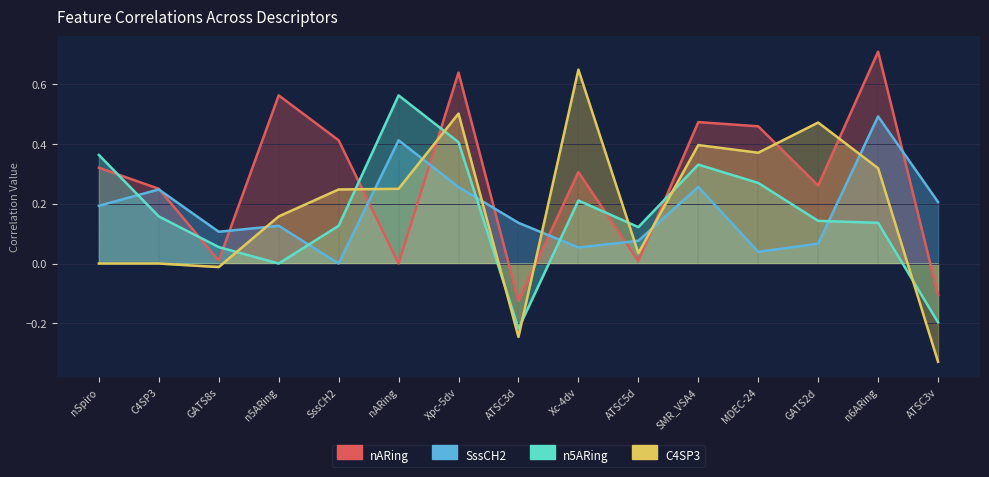

What is the difference between the maximum and second lowest values in the nARing series?

0.8